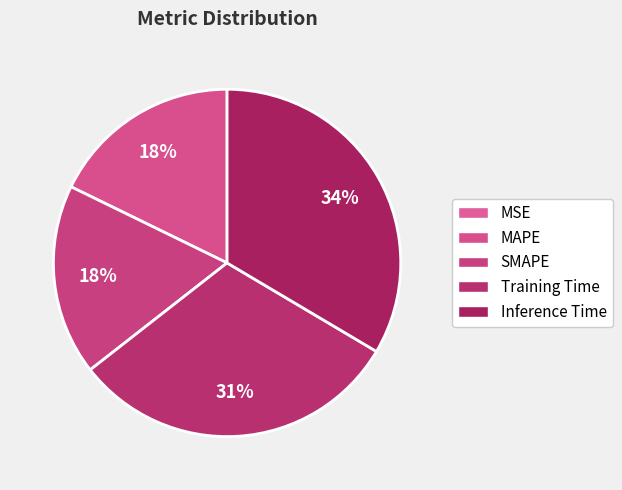

Which slice is the smallest?

MSE